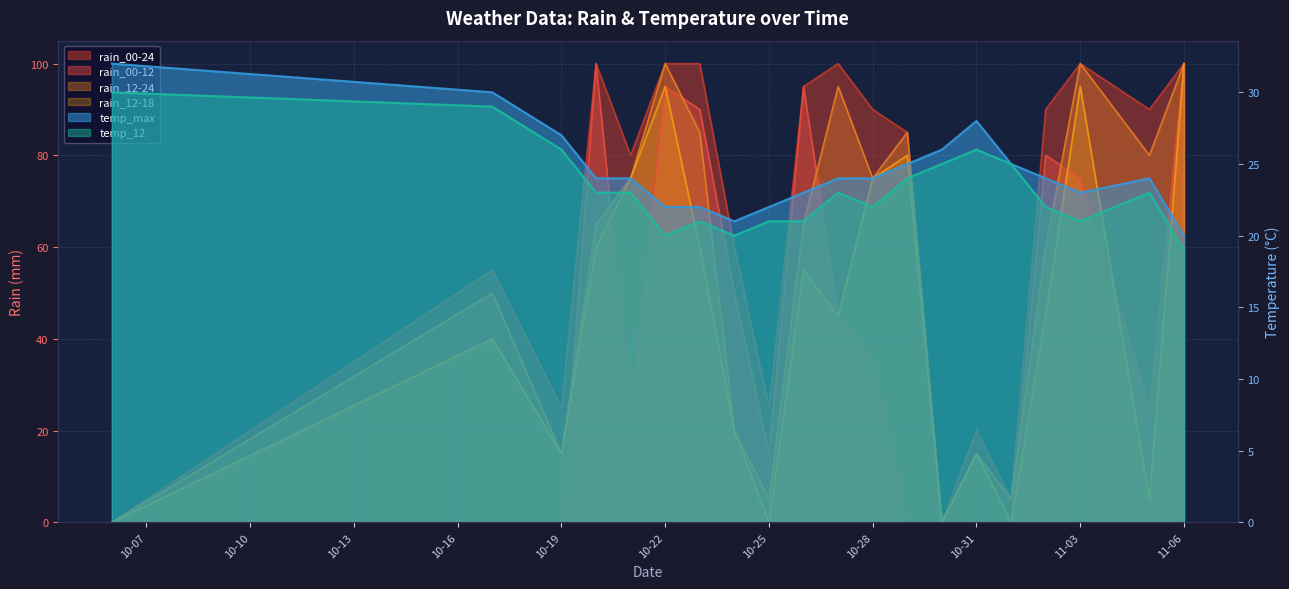

What is the value of the rain_00-12 point at the 11th from the left?

45